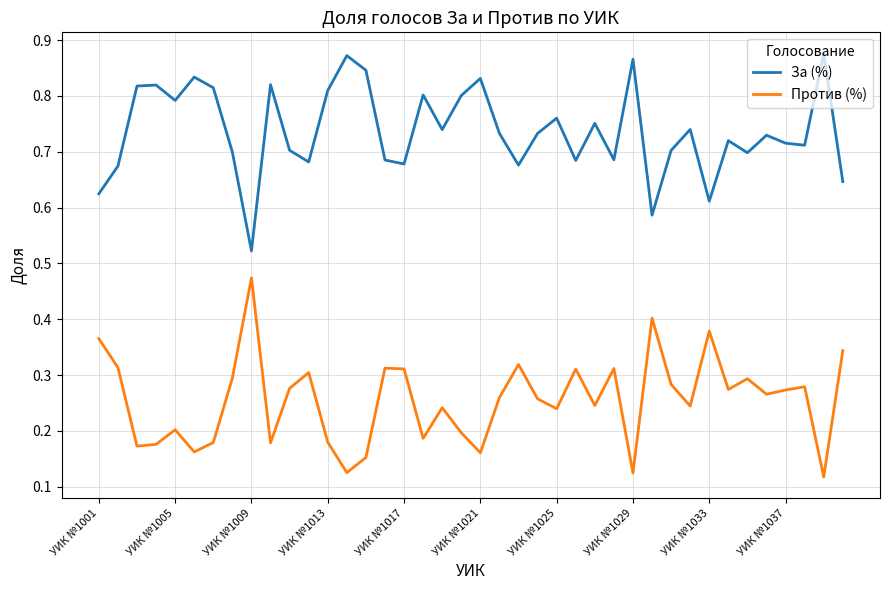

True or false: Против (%) and За (%) cross at least once.

False